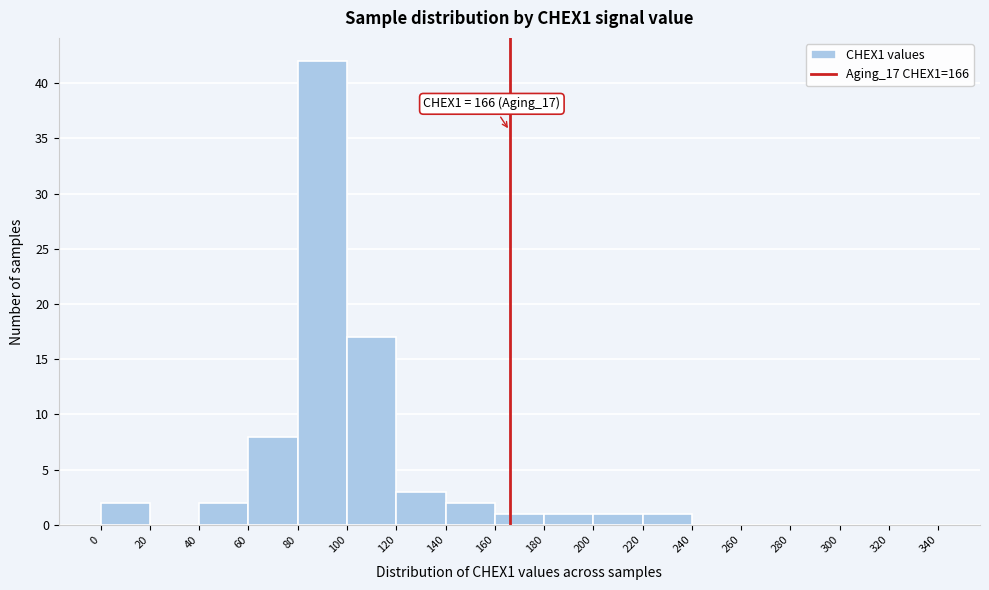

Over which range of the x-axis is the bar tallest?

80 to 100